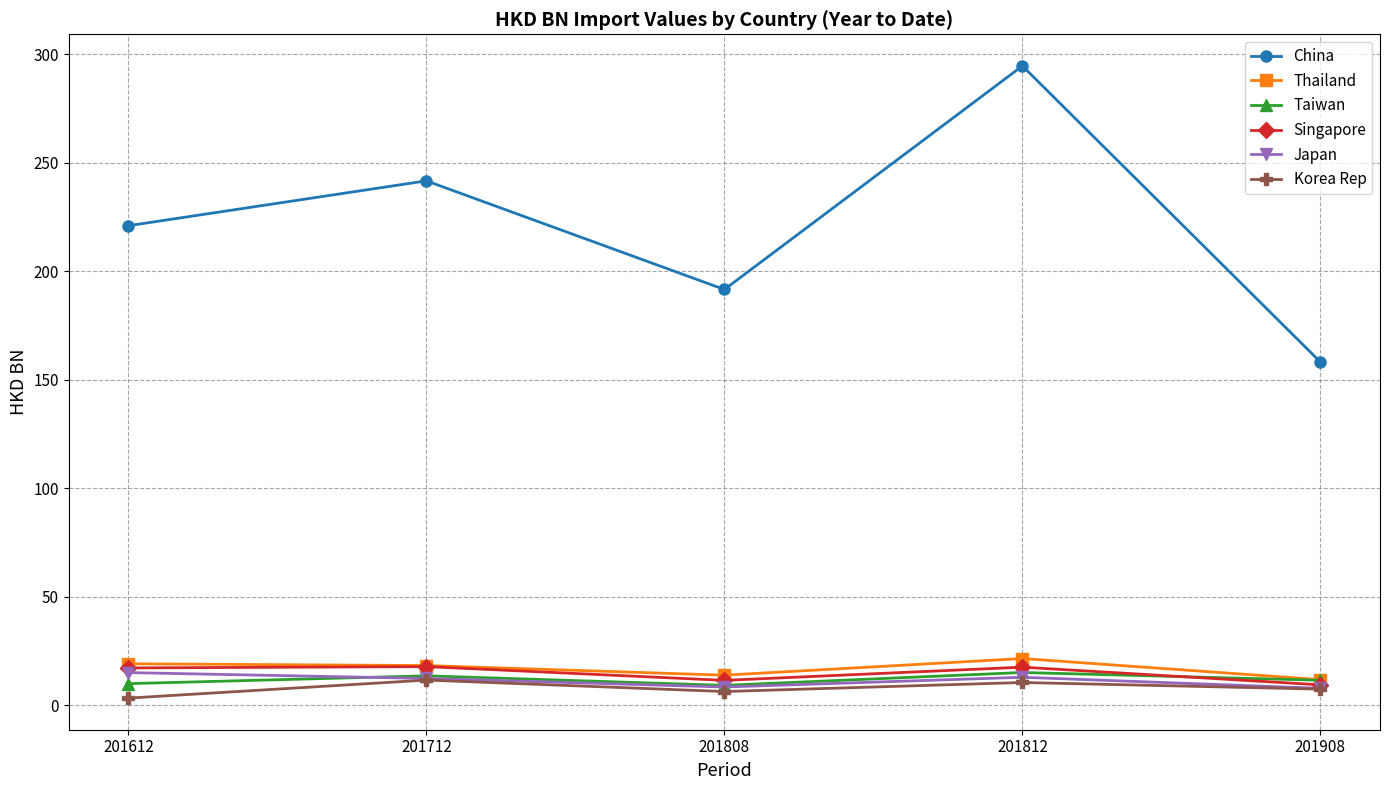

What is the maximum value shown in the chart?

294.6